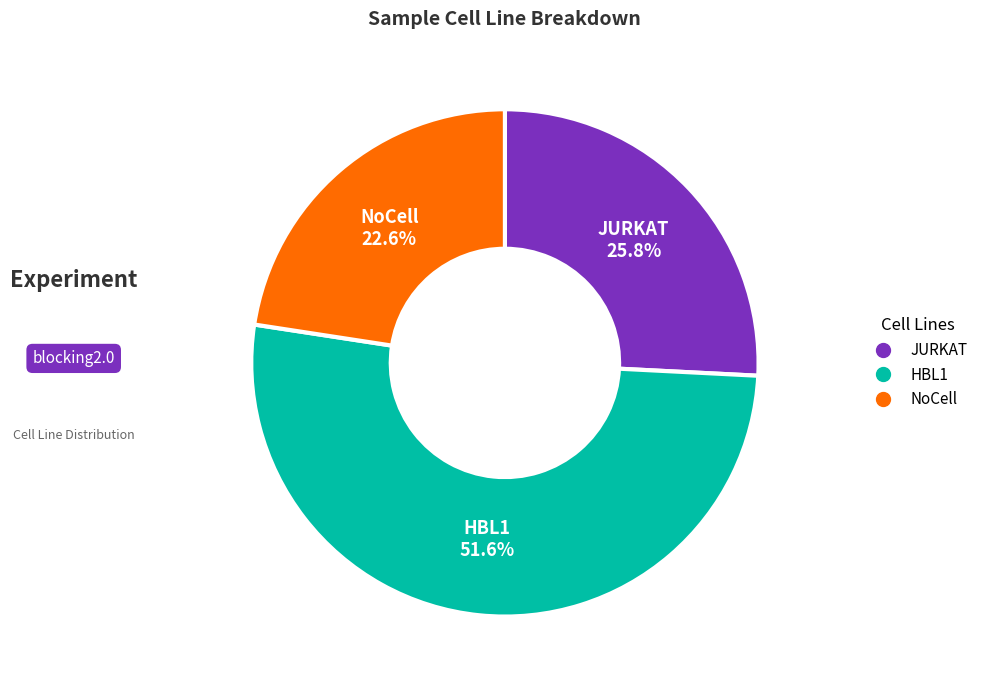

Count the number of slices in the pie.

3